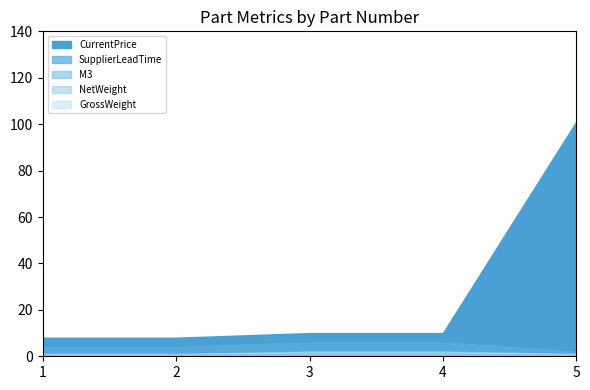

Does the chart display data point markers on the line(s)?

No